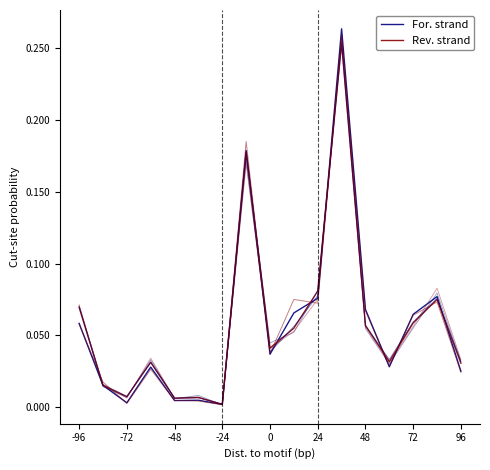

Which series has the largest total across all categories?

For. strand